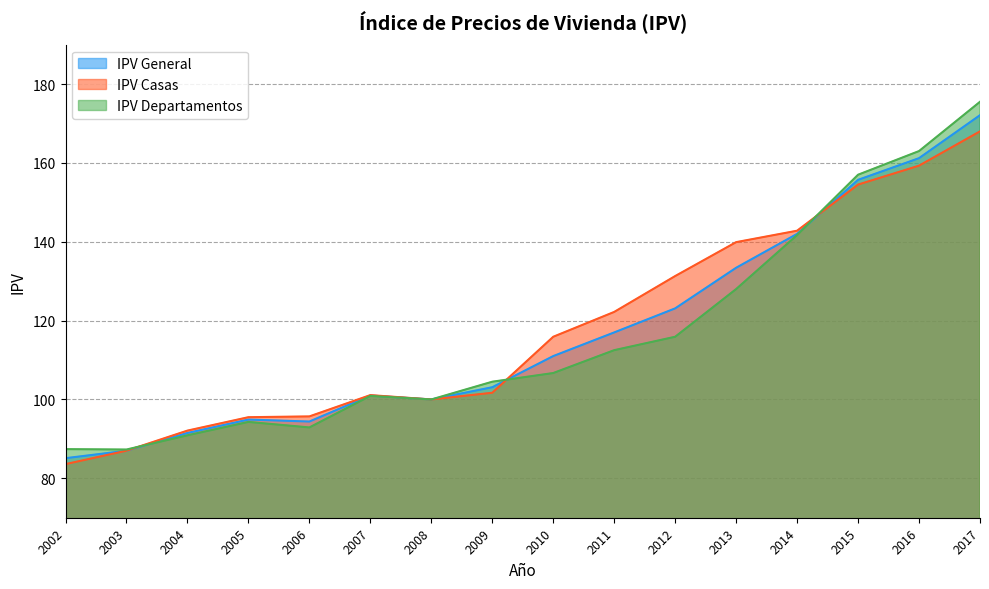

What is the average value of the IPV Casas series?

118.2